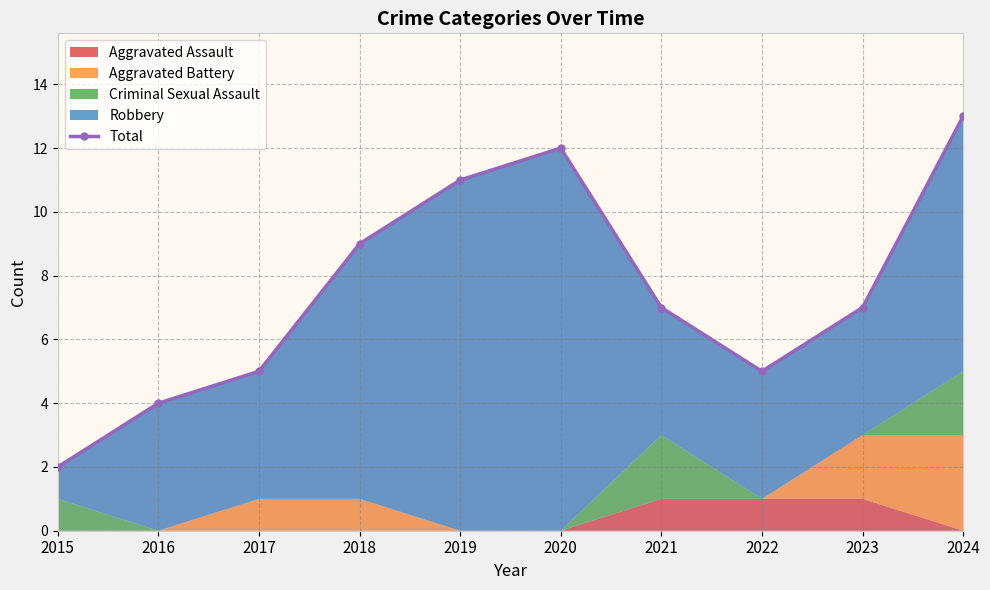

At which category does the data reach its first local valley?

2022